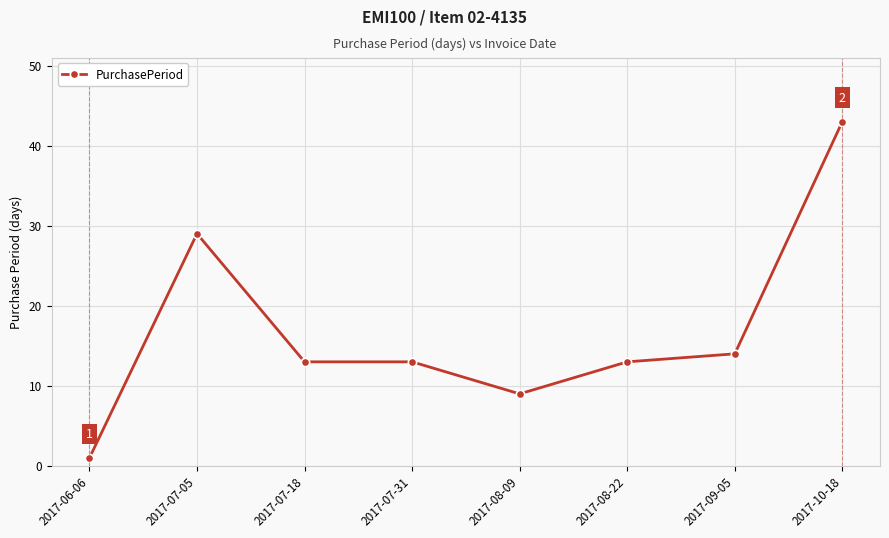

Is this an area chart (filled region under the line)?

No